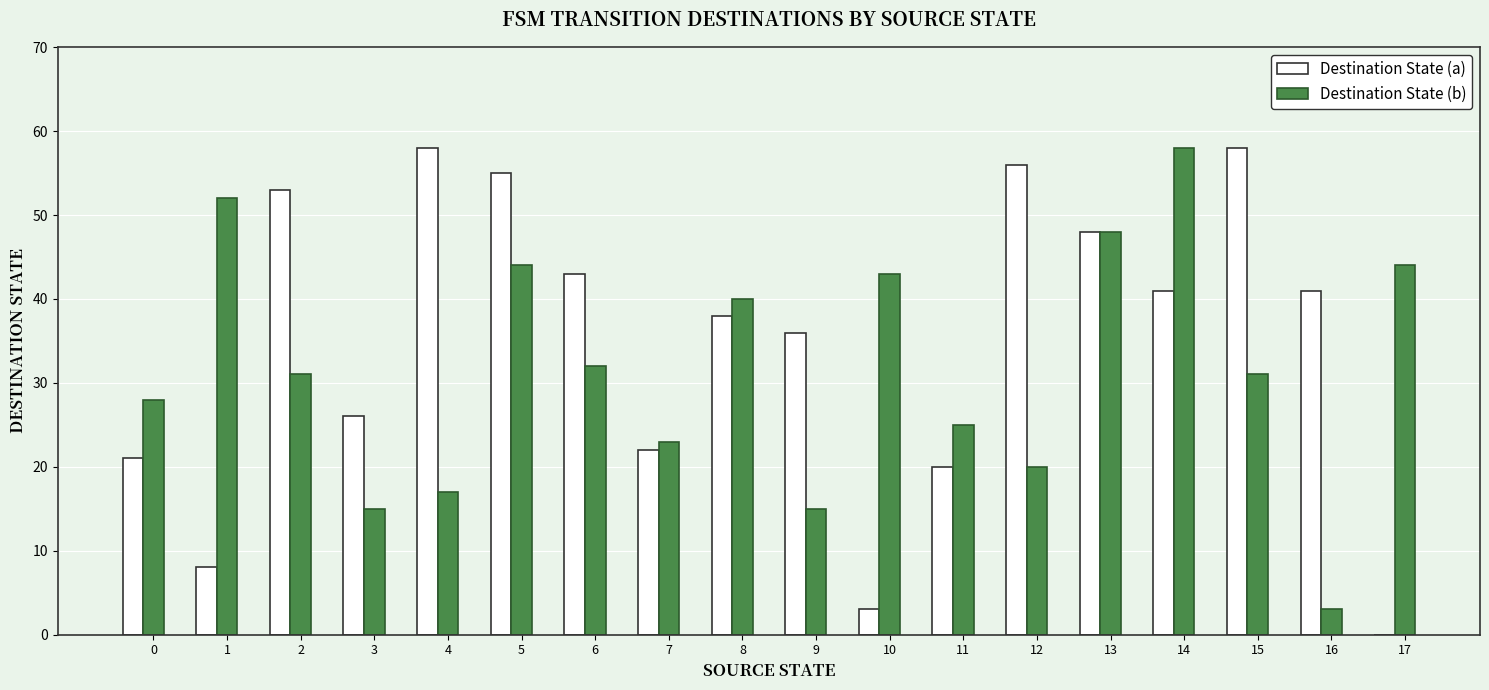

Between 1 and 12, which series saw the biggest shift?

Destination State (a)